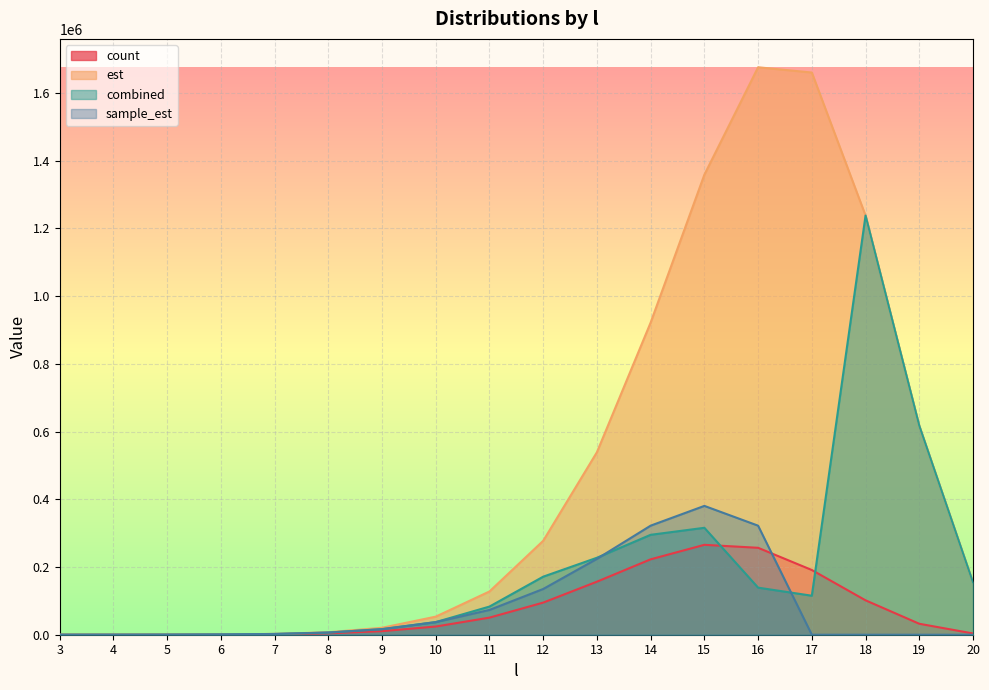

How many lines are shown in the chart?

4